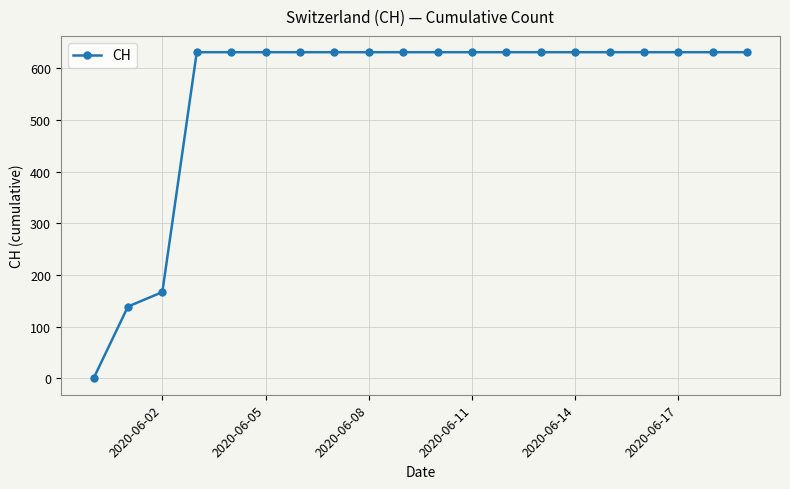

Reading right to left, extract all data points from this chart.

631	631	631	631	631	631	631	631	631	631	631	631	631	631	631	631	631	167	139	0